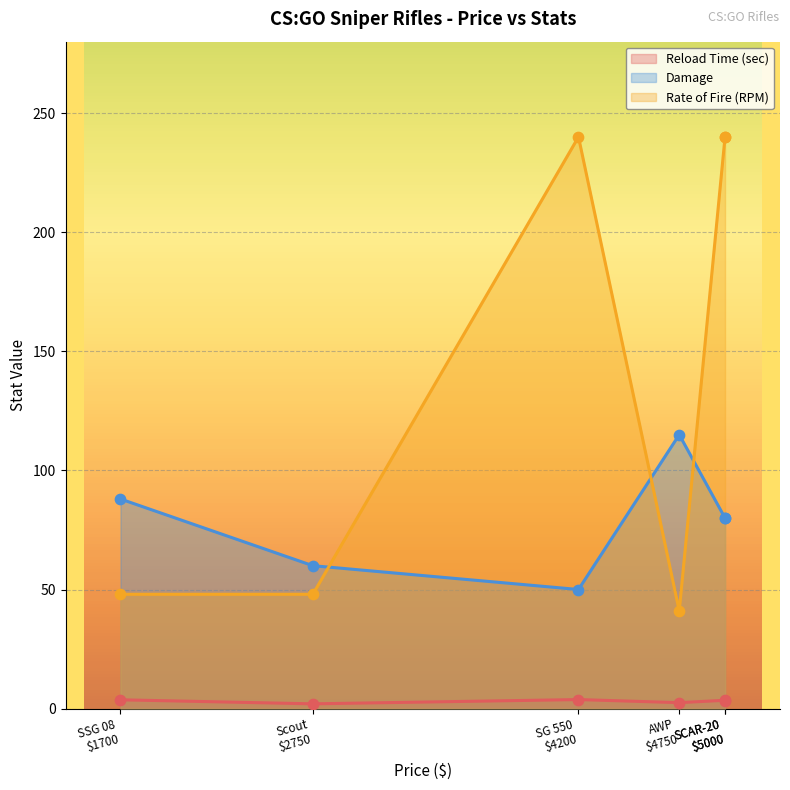

Which series has the largest total across all categories?

Rate of Fire (RPM)